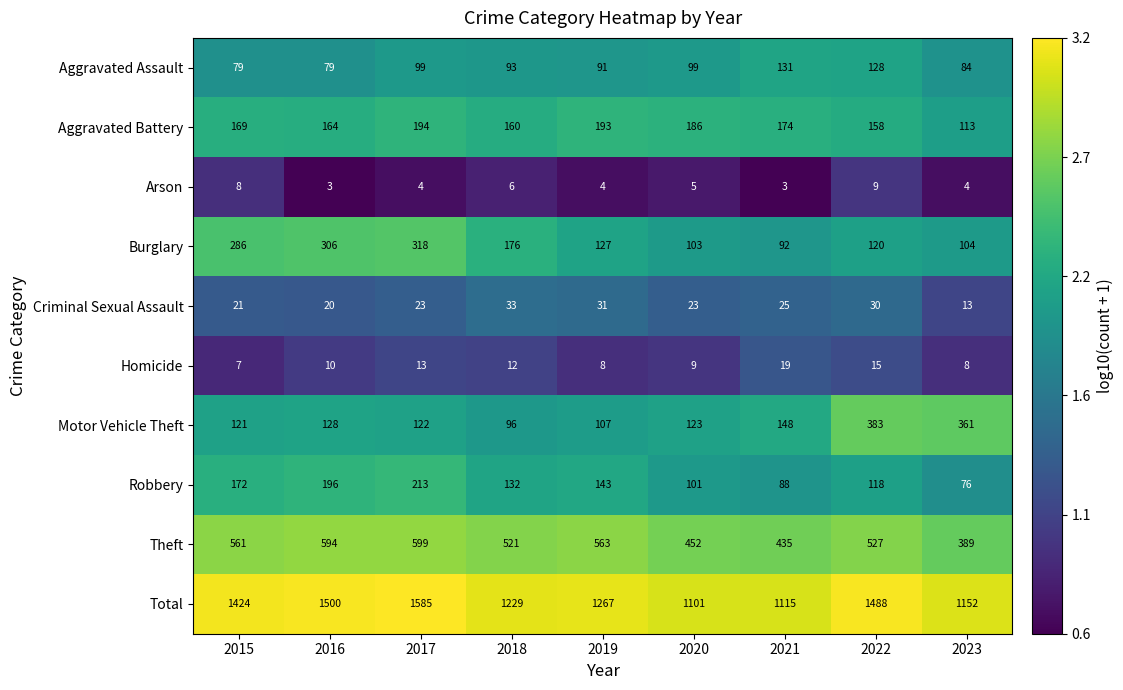

Is it true that Robbery equals 43 at 2021?

False